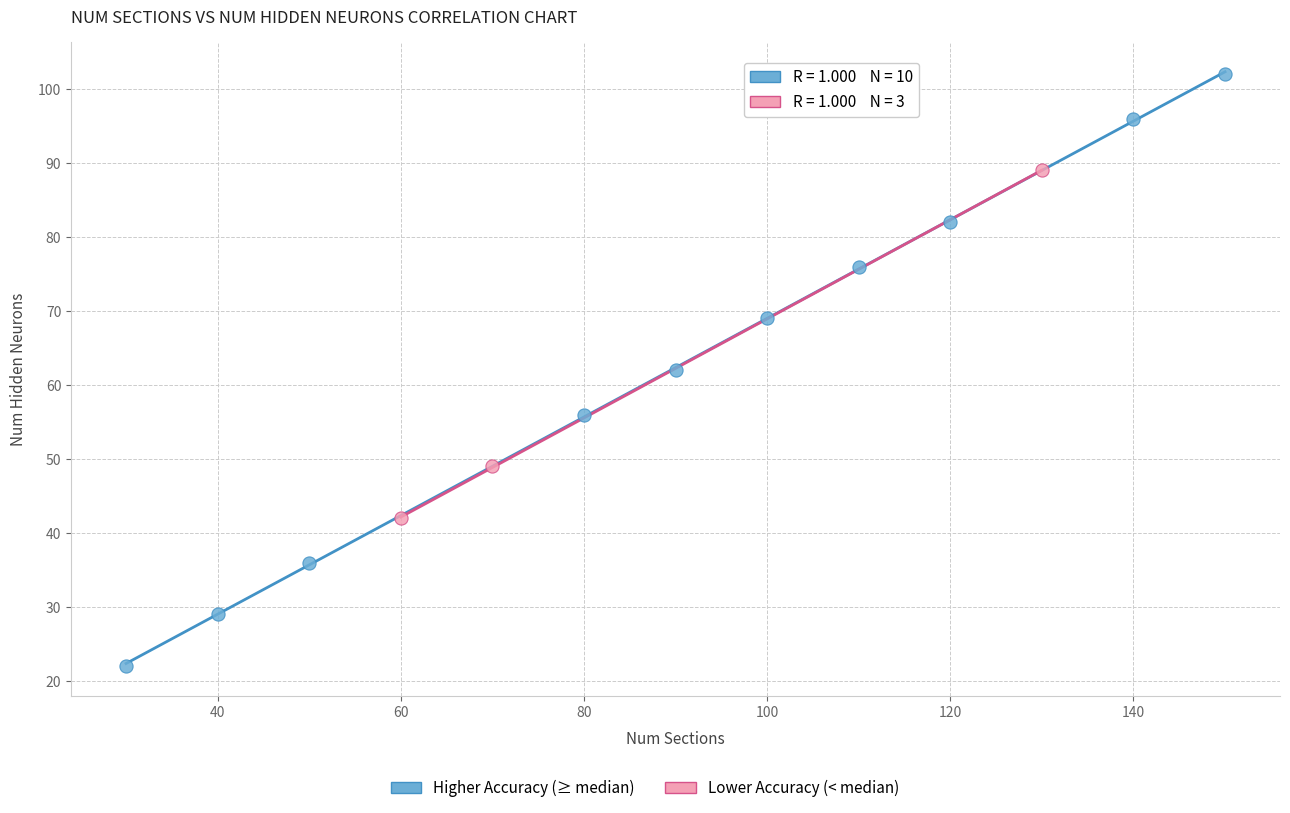

Which series has the largest Y range (max minus min)?

Higher Accuracy (≥ median)